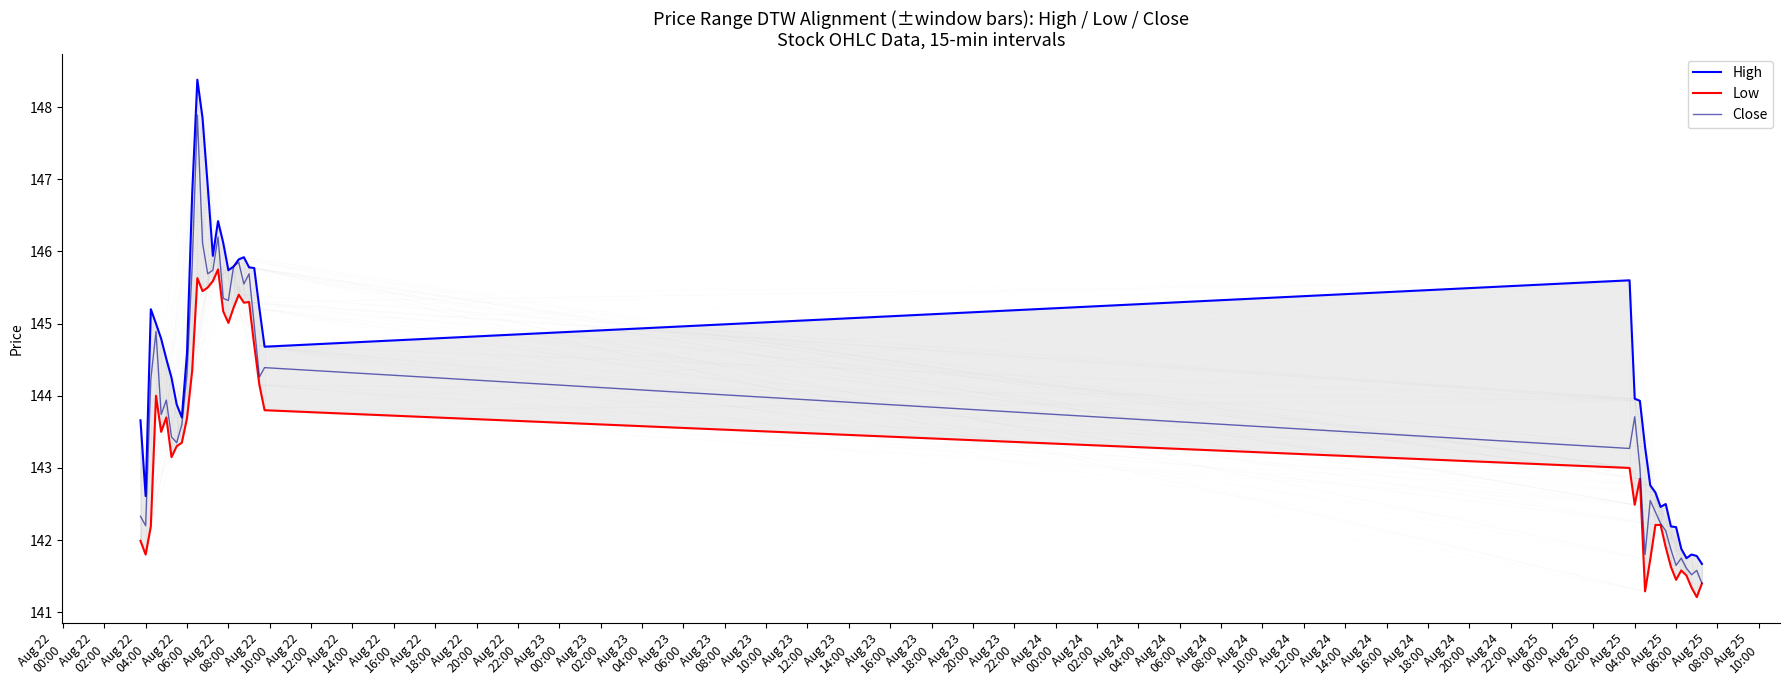

True or false: Close has a value of 58.2 at Aug 22 06:00.

False